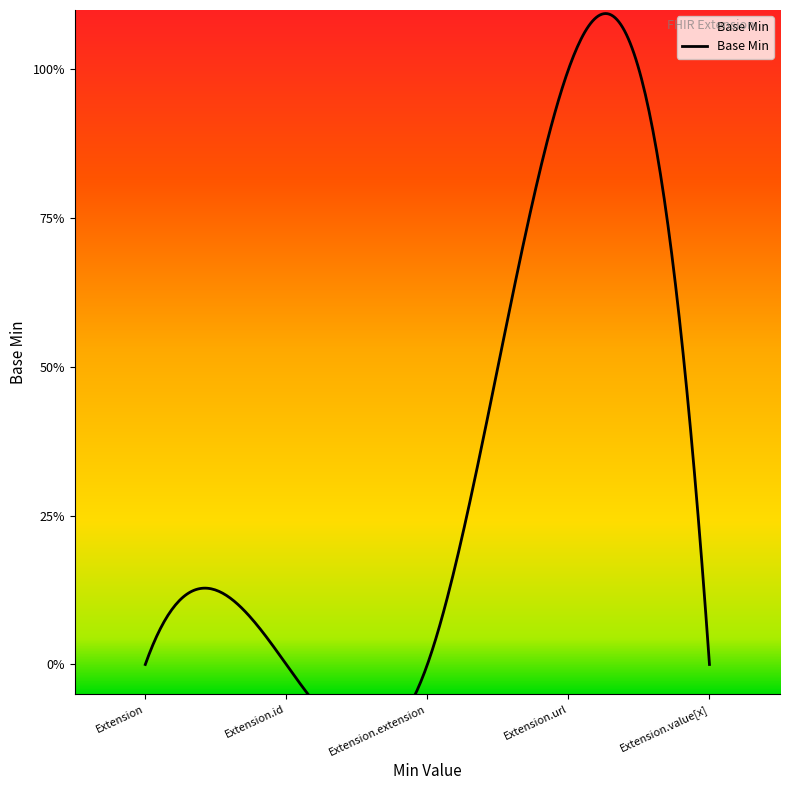

How many values are above zero?

1